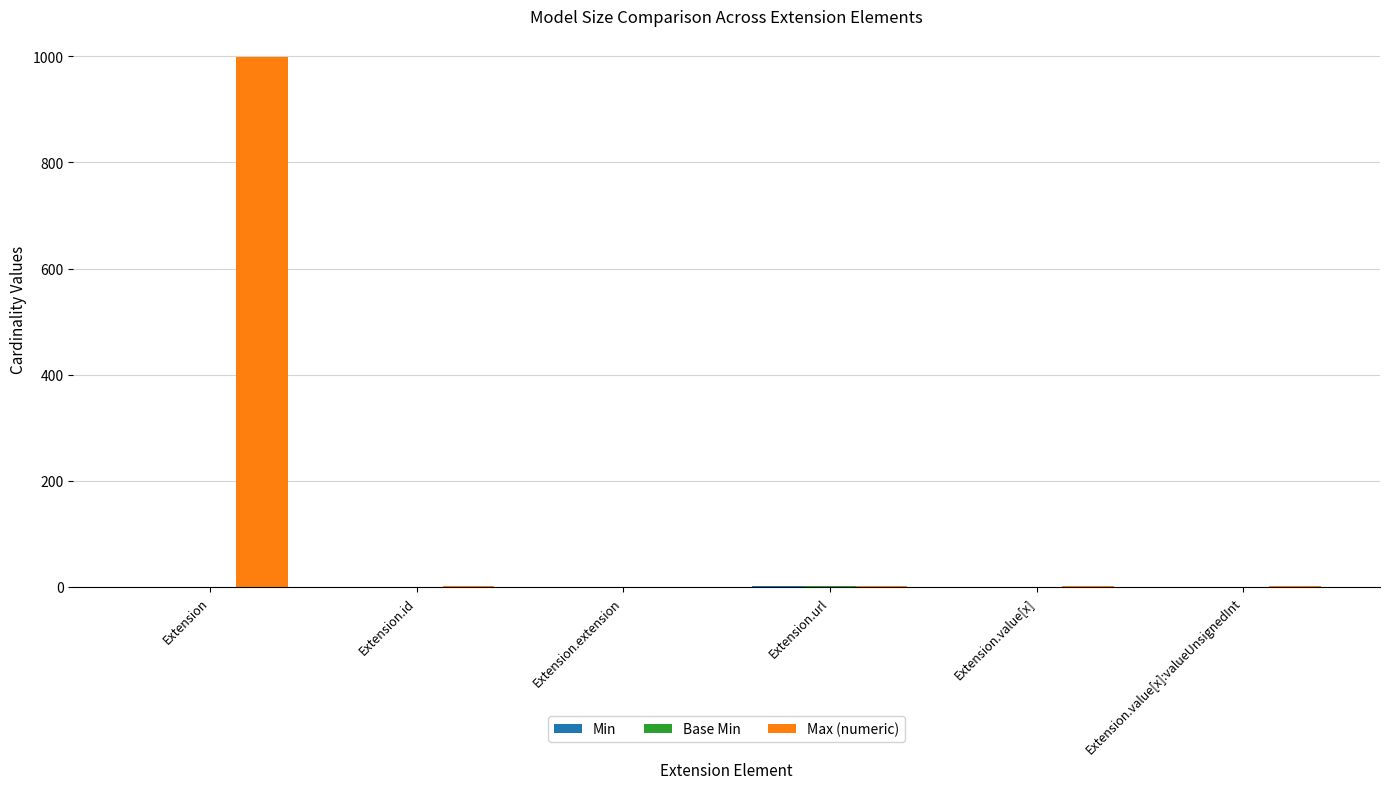

Which series has the widest spread of values?

Max (numeric)